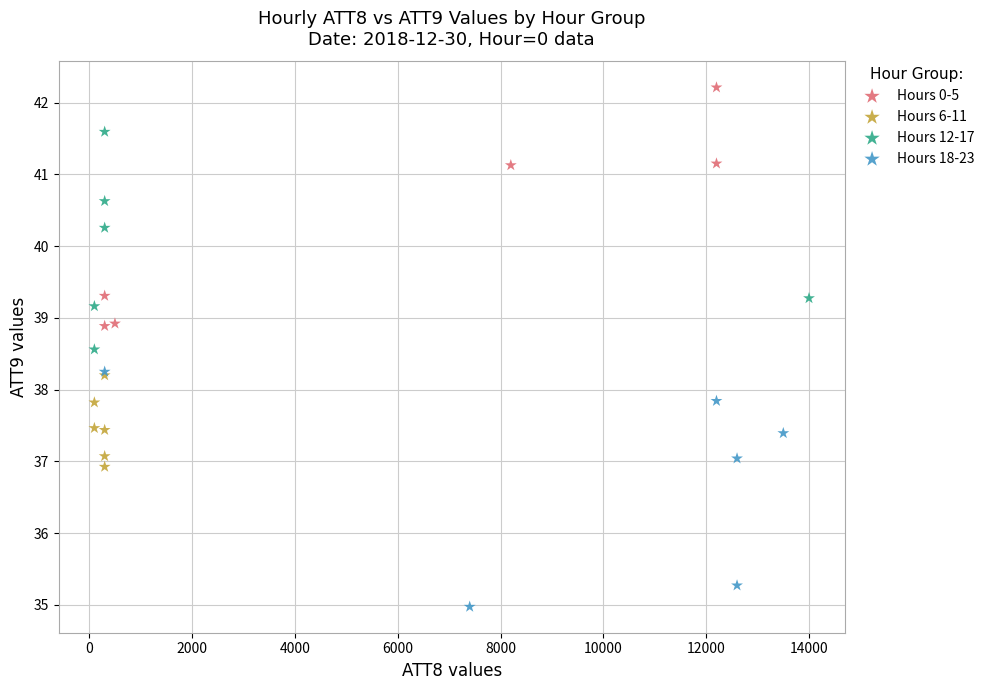

Which series reaches the minimum Y coordinate?

Hours 18-23